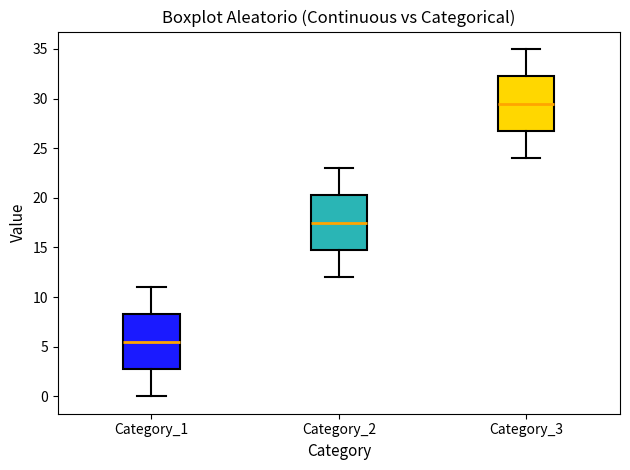

Reading left to right, transcribe this box plot: for each box, give where its median line is, the range the box spans, and where its two whiskers end, as read against the y-axis. The values are not printed on the chart, so give them approximately, as read against the axis.

Category_1: median 5.5, box 3.0 to 8.5, whiskers 0.0 to 11.0
Category_2: median 17.5, box 15.0 to 20.5, whiskers 12.0 to 23.0
Category_3: median 29.5, box 27.0 to 32.5, whiskers 24.0 to 35.0